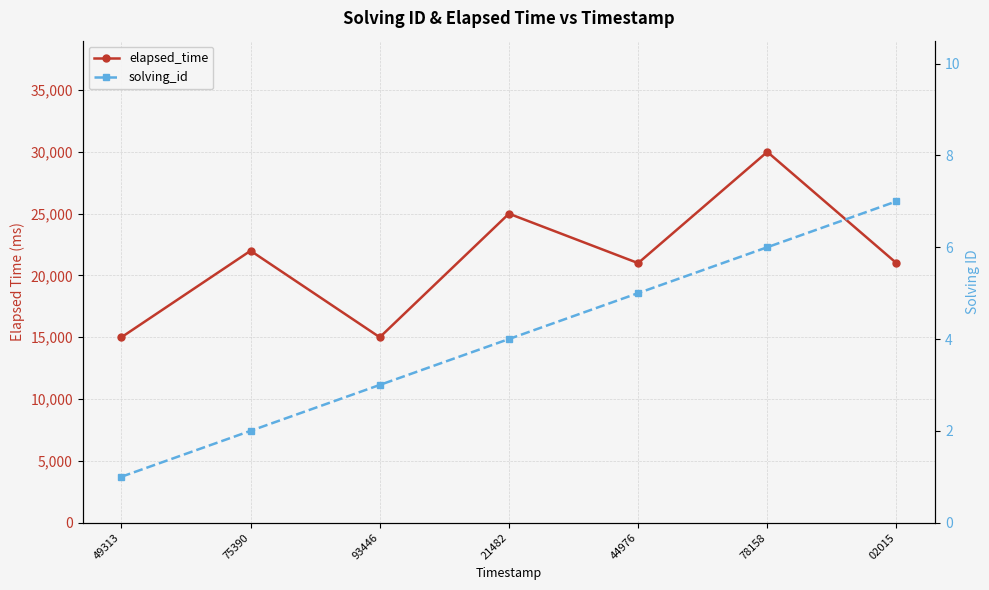

Reading left to right, what are all the values shown in this chart?

elapsed_time: 15000	22000	15000	25000	21000	30000	21000
solving_id: 1	2	3	4	5	6	7